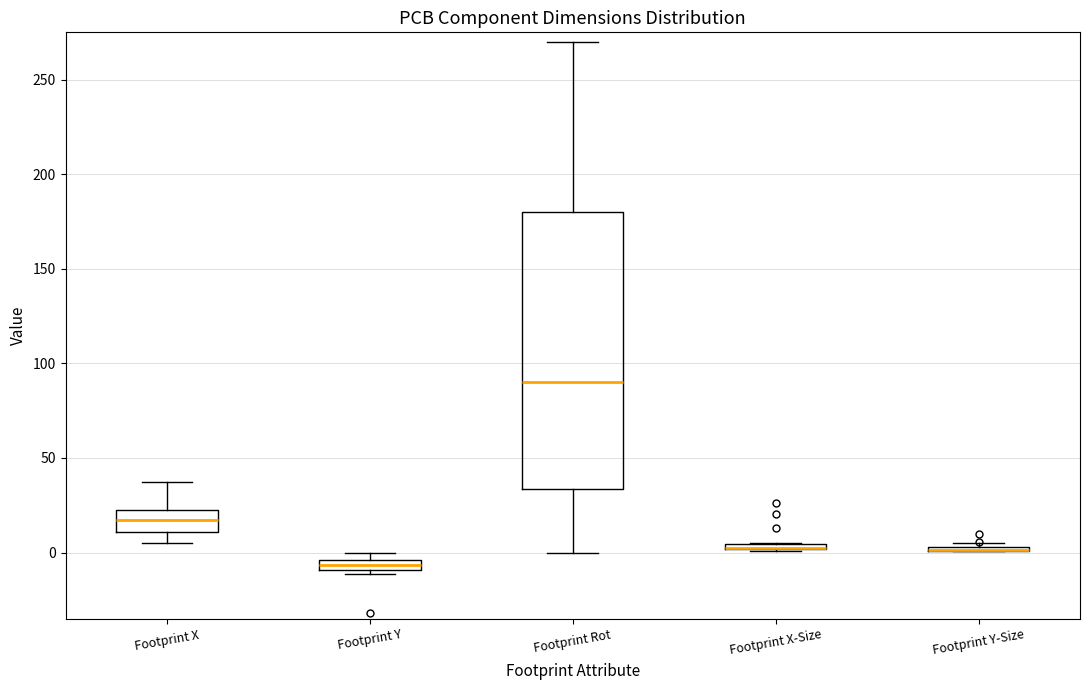

Where does the upper whisker of the box for Footprint X end on the y-axis? The values are not printed on the chart, so give them approximately, as read against the axis.

40